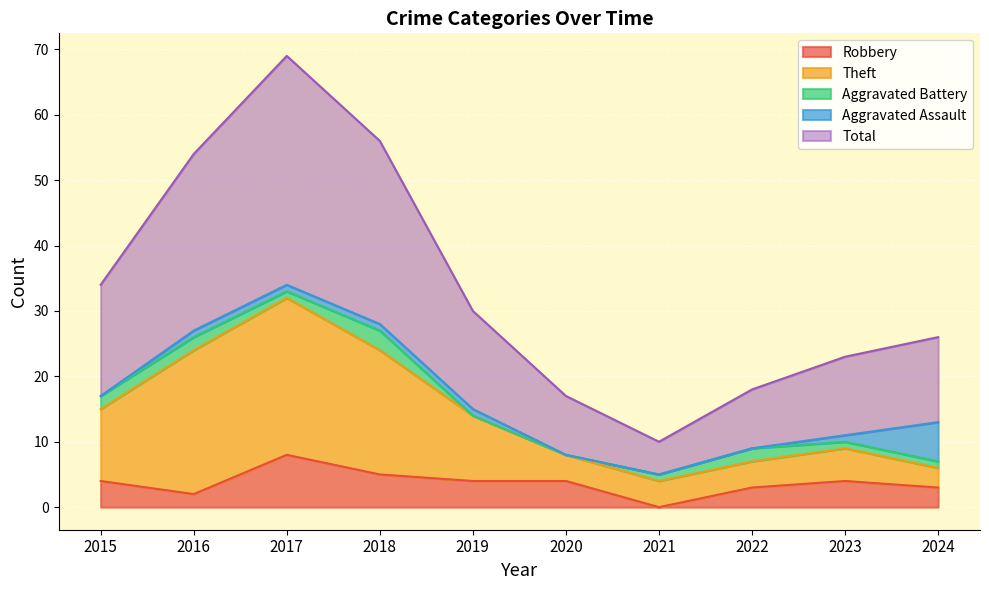

What is the highest value of the Robbery series?

8